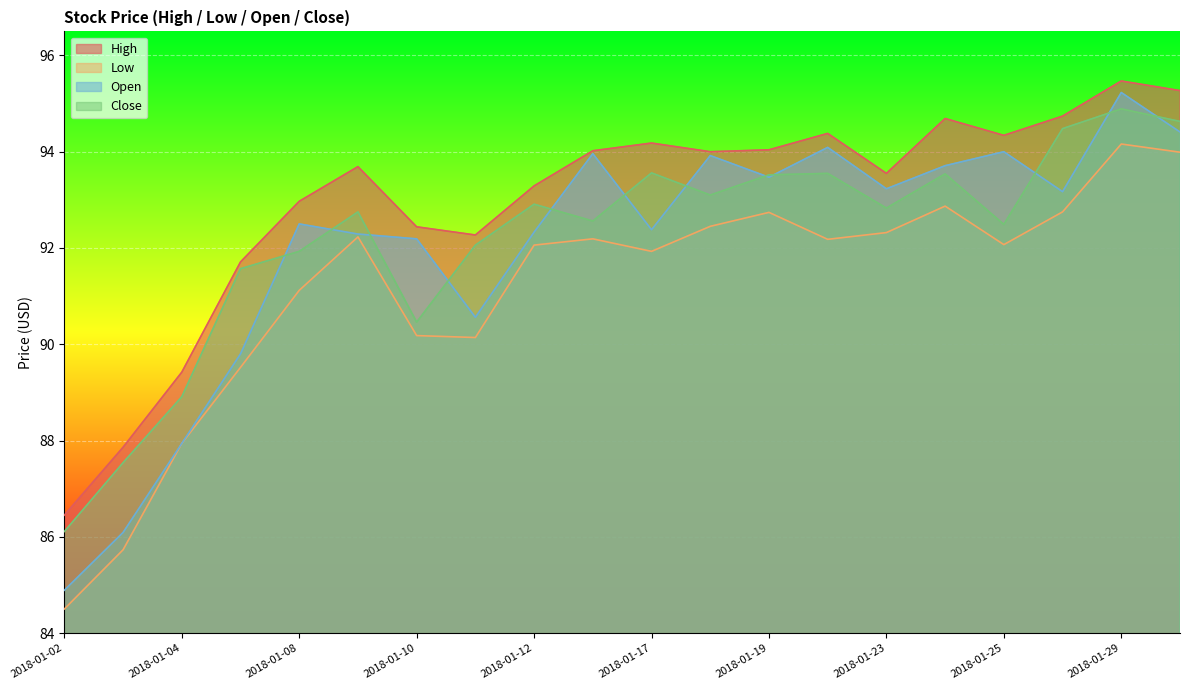

True or false: Close and Low intersect in this chart.

False